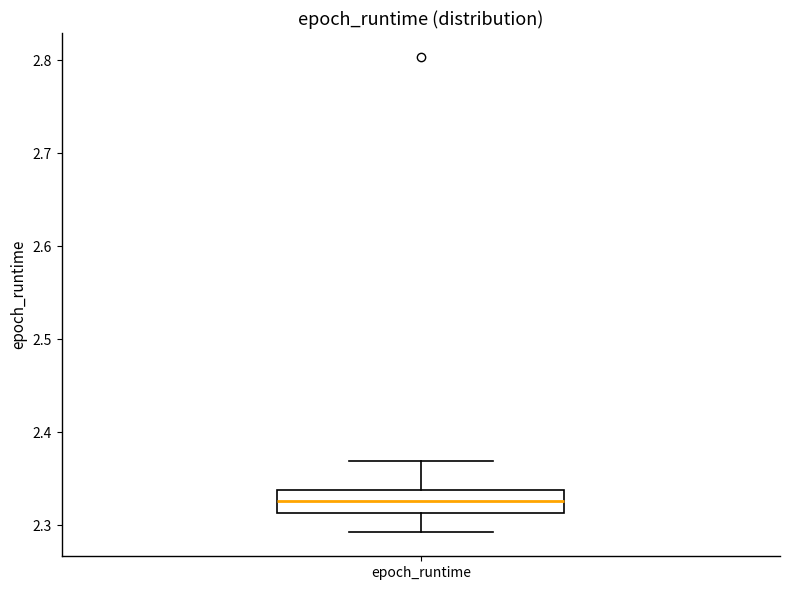

Where is the lower edge of the box for epoch_runtime on the y-axis? The values are not printed on the chart, so give them approximately, as read against the axis.

2.31